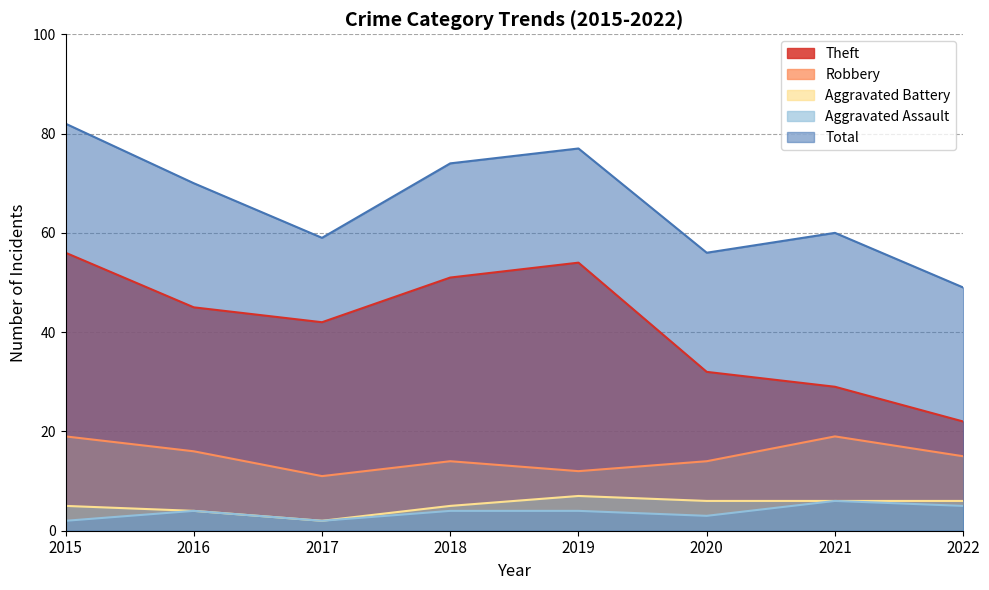

Which series has the largest total across all categories?

Total